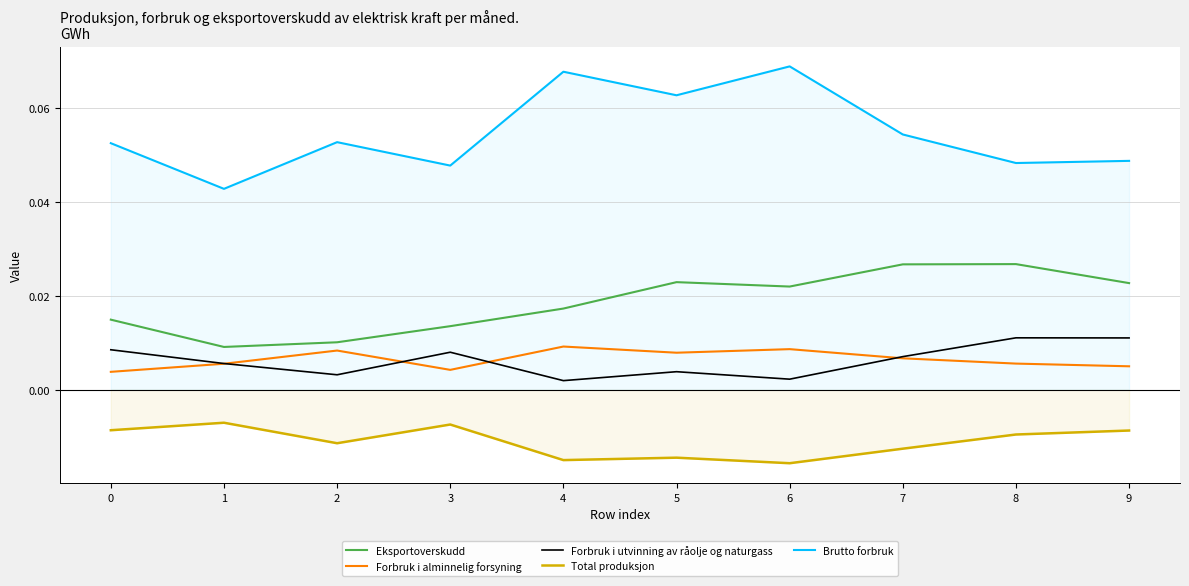

Which series has the widest spread of values?

Brutto forbruk